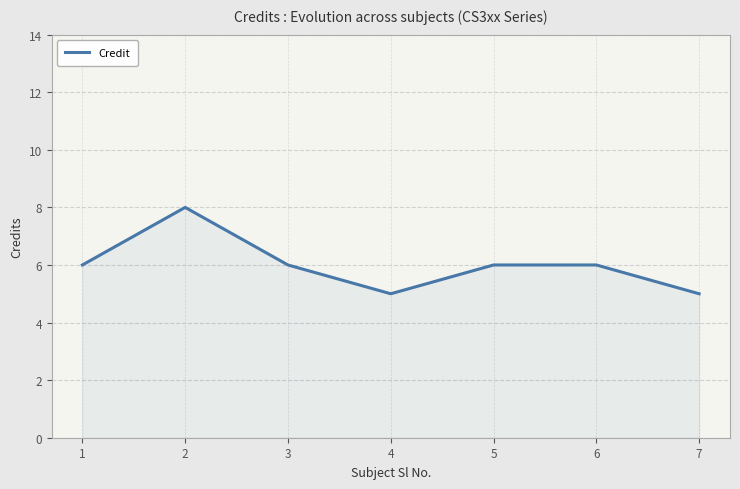

What is the maximum value shown in the chart?

8